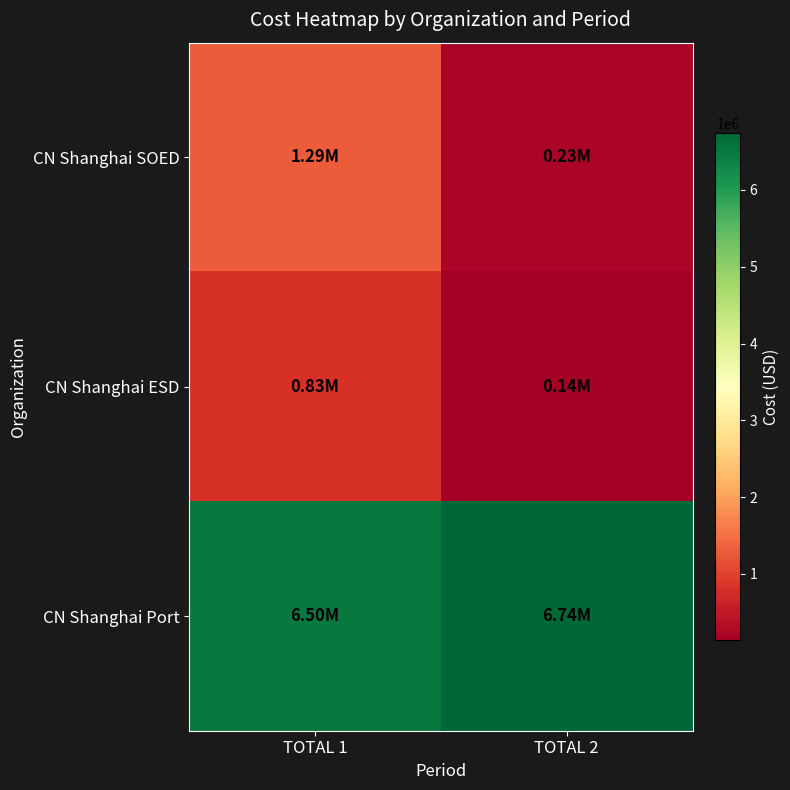

Reading left to right, transcribe all the data shown in this chart.

CN Shanghai SOED: TOTAL 1=1291992	TOTAL 2=232332
CN Shanghai ESD: TOTAL 1=827139	TOTAL 2=135386
CN Shanghai Port: TOTAL 1=6499200	TOTAL 2=6739200